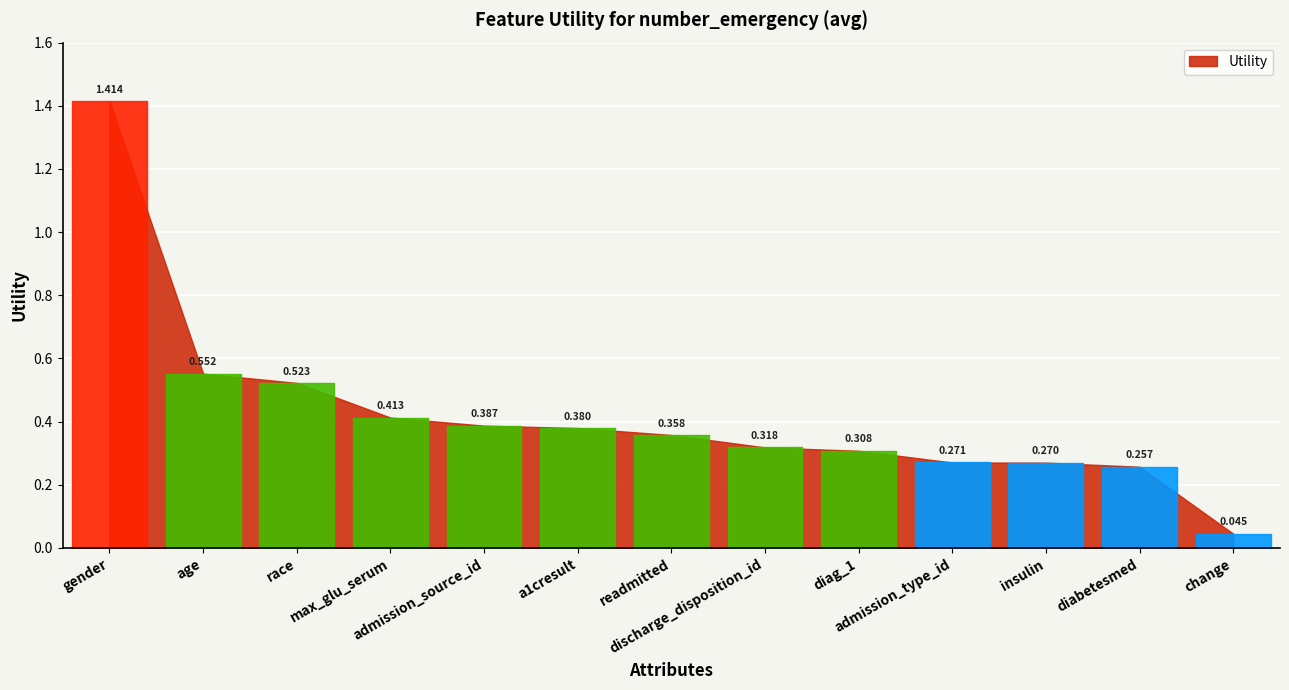

What is the change in value from admission_source_id to change?

-0.3